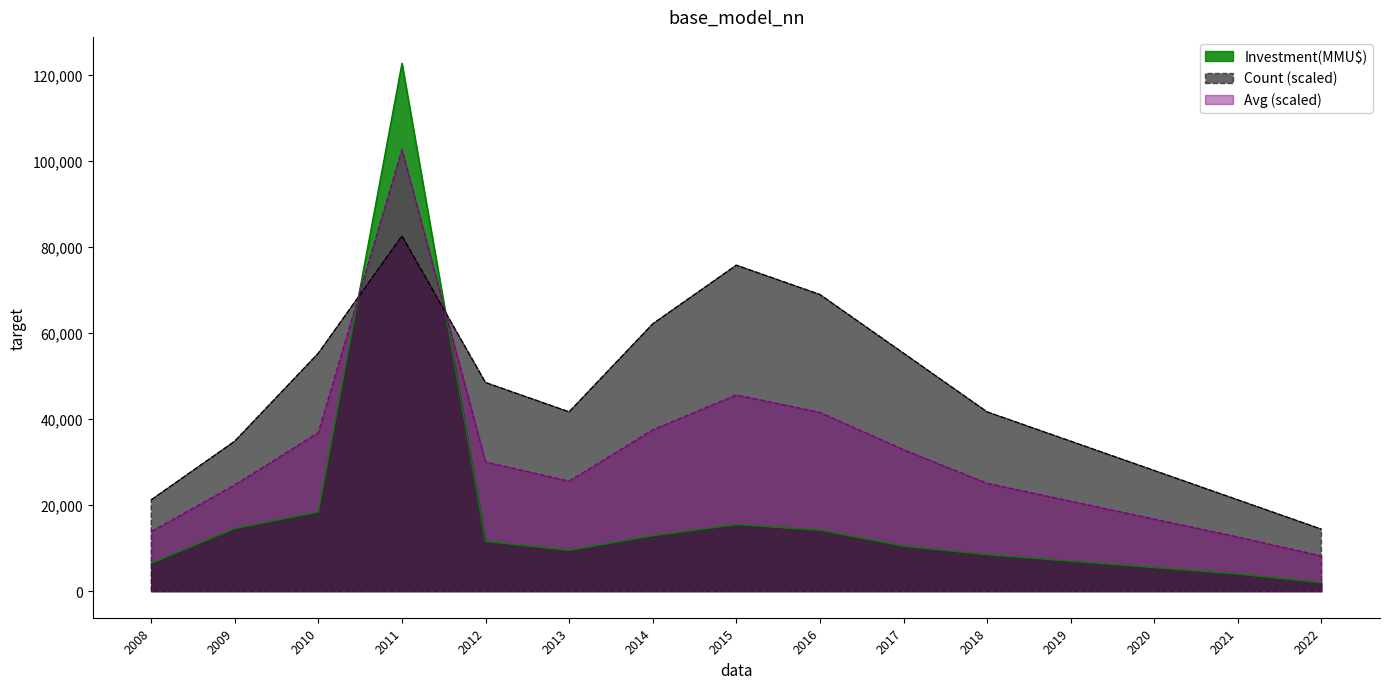

List the series in order of their peak value, lowest first.

Count (scaled), Avg (scaled), Investment(MMU$)